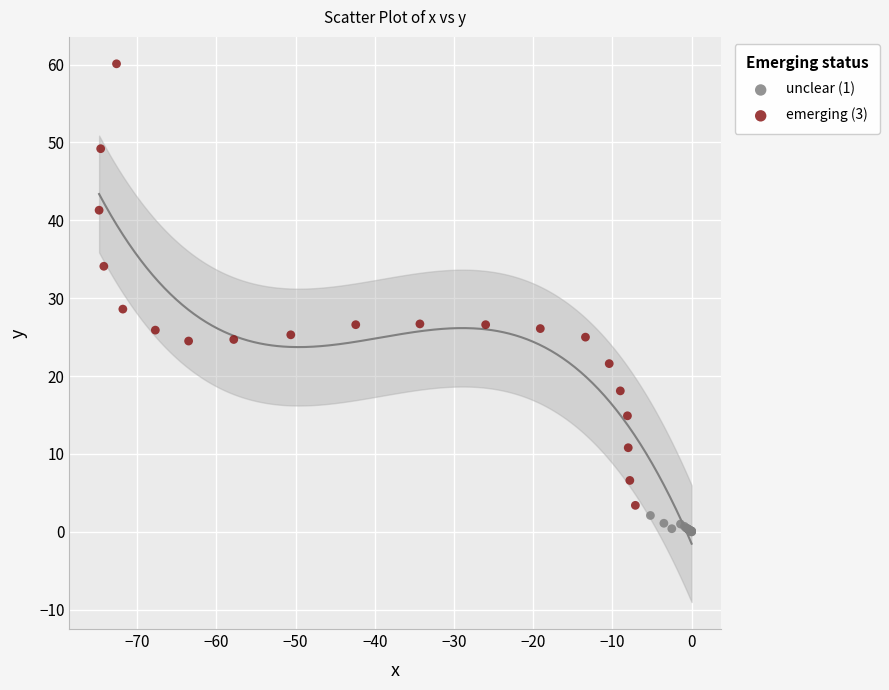

Which series contains the lowest Y value?

unclear (1)